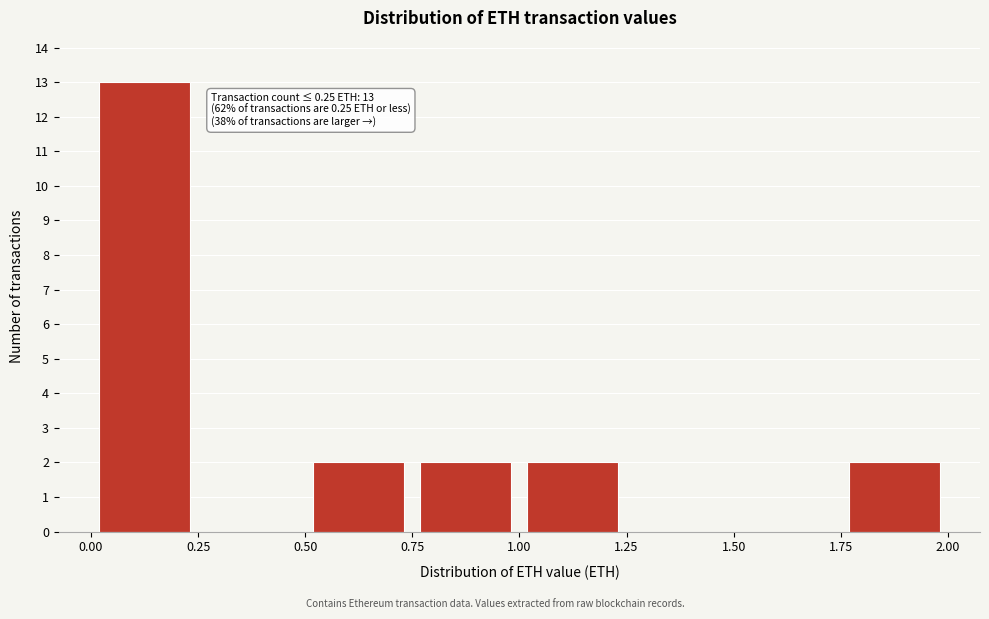

Which range on the x-axis has the tallest bar?

0.00 to 0.25